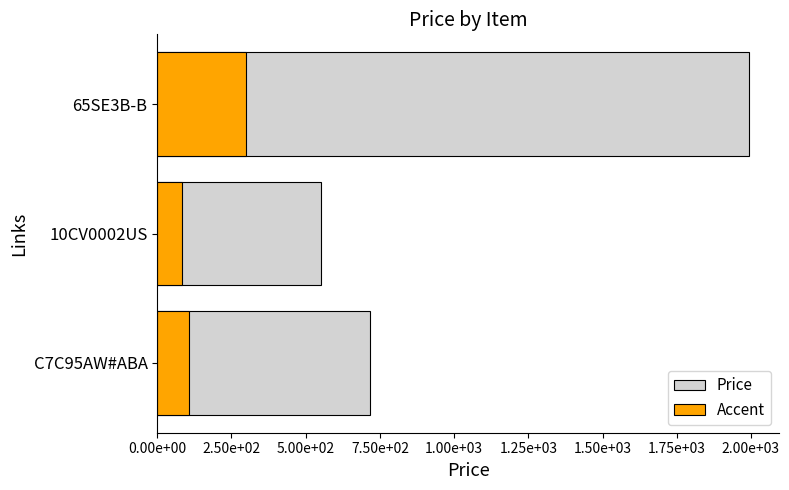

Is it true that Price equals 710.6 at 65SE3B-B?

False